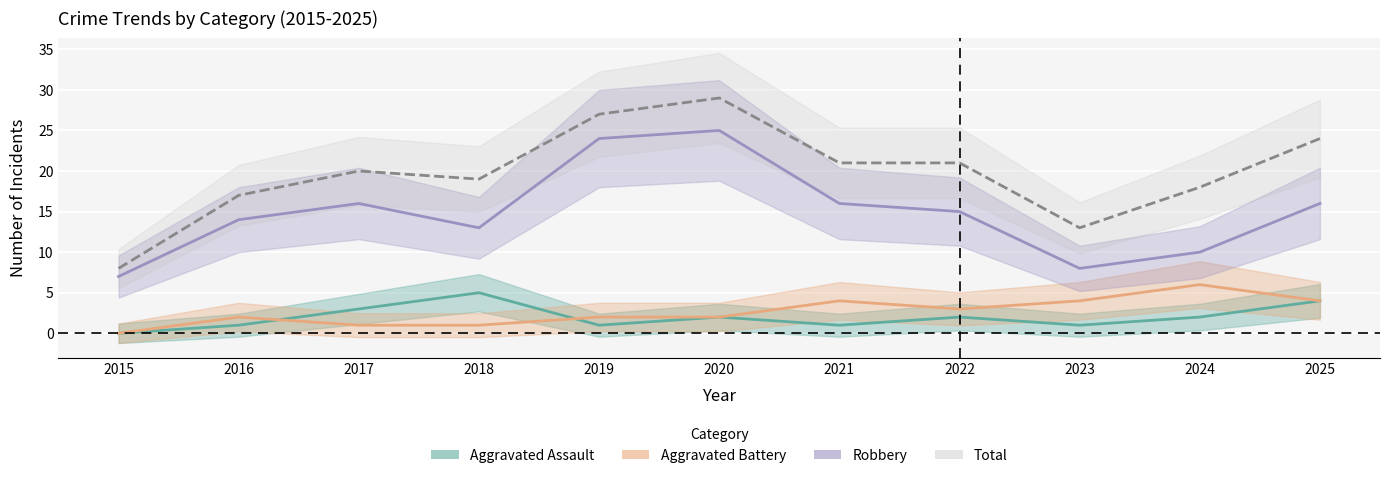

What are all the series names shown in the legend?

Aggravated Assault, Aggravated Battery, Robbery, Total